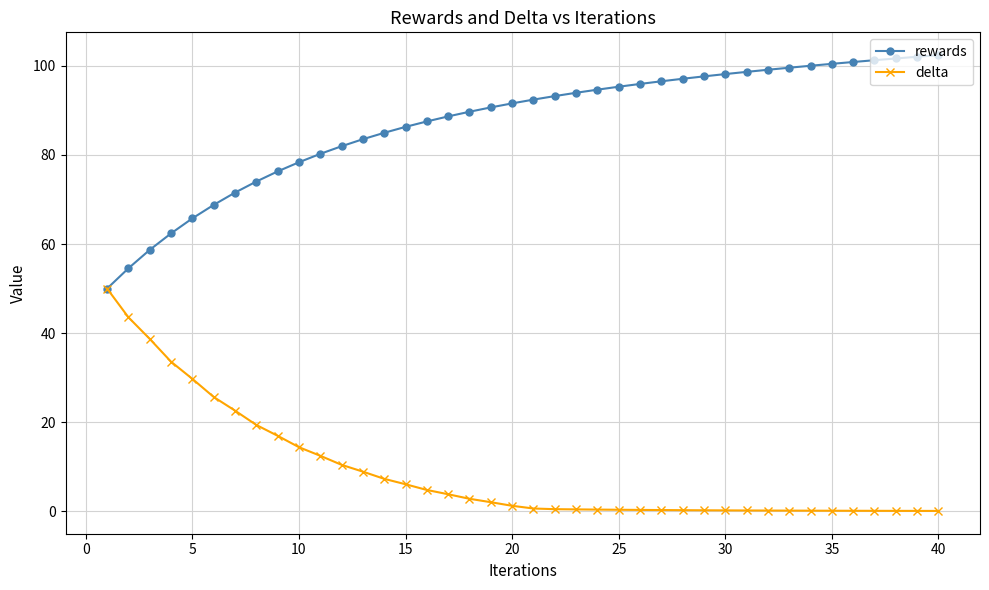

List the series in order of their overall mean, highest first.

rewards, delta